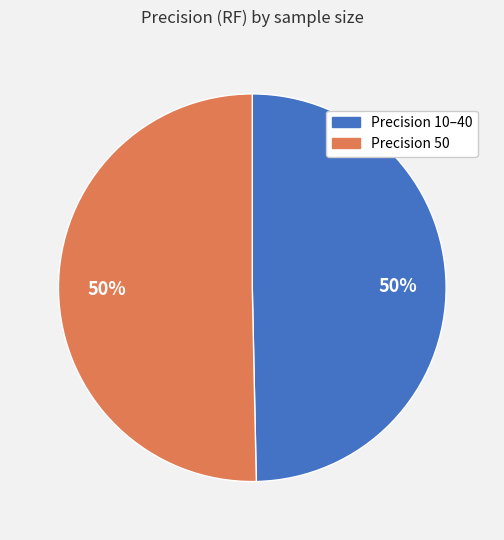

To the nearest percent, what is the average slice percentage?

50%